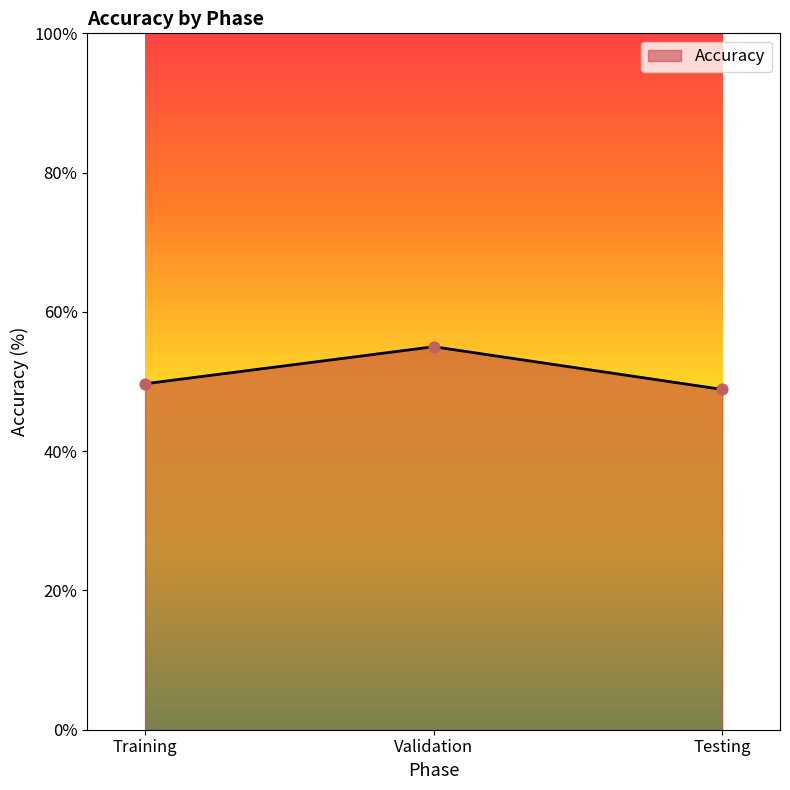

What is the ratio of the value at Validation to the value at Testing?

1.1